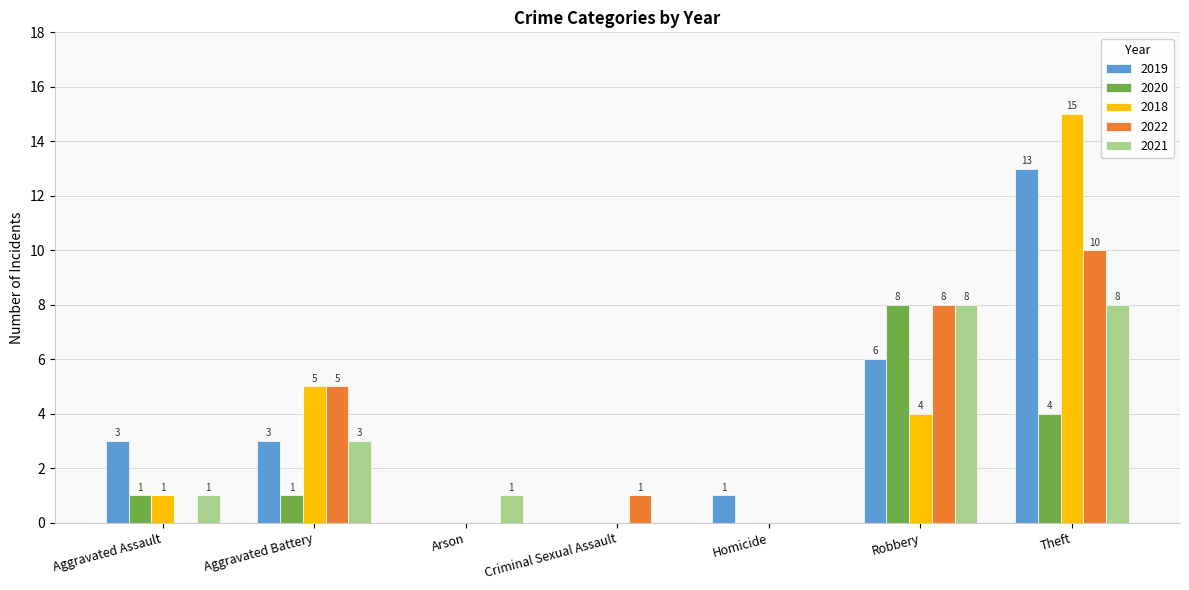

Which series has the widest spread of values?

2018